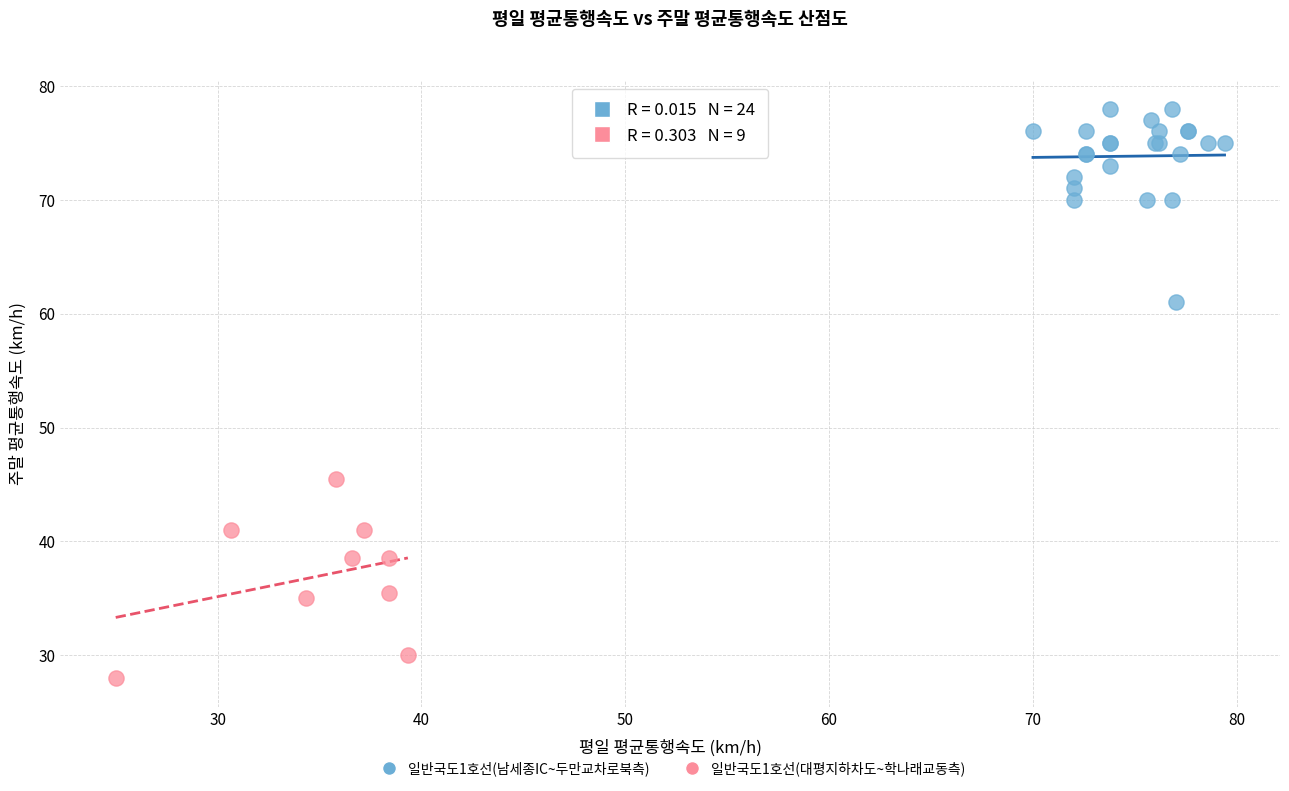

Which series reaches the maximum Y coordinate?

일반국도1호선(남세종IC~두만교차로북측)